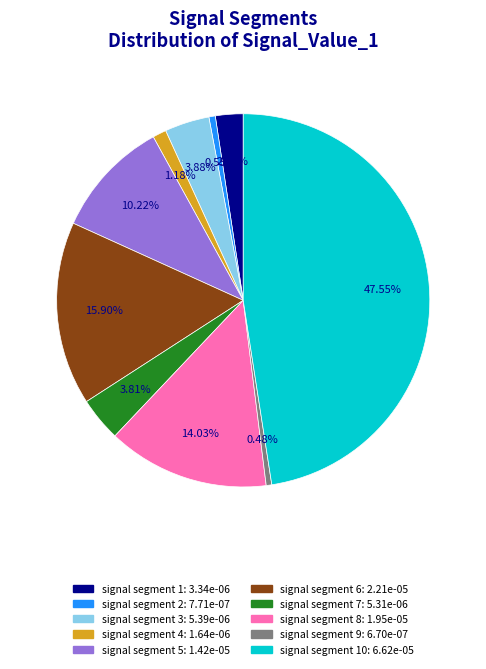

Is there a majority slice in this chart?

No